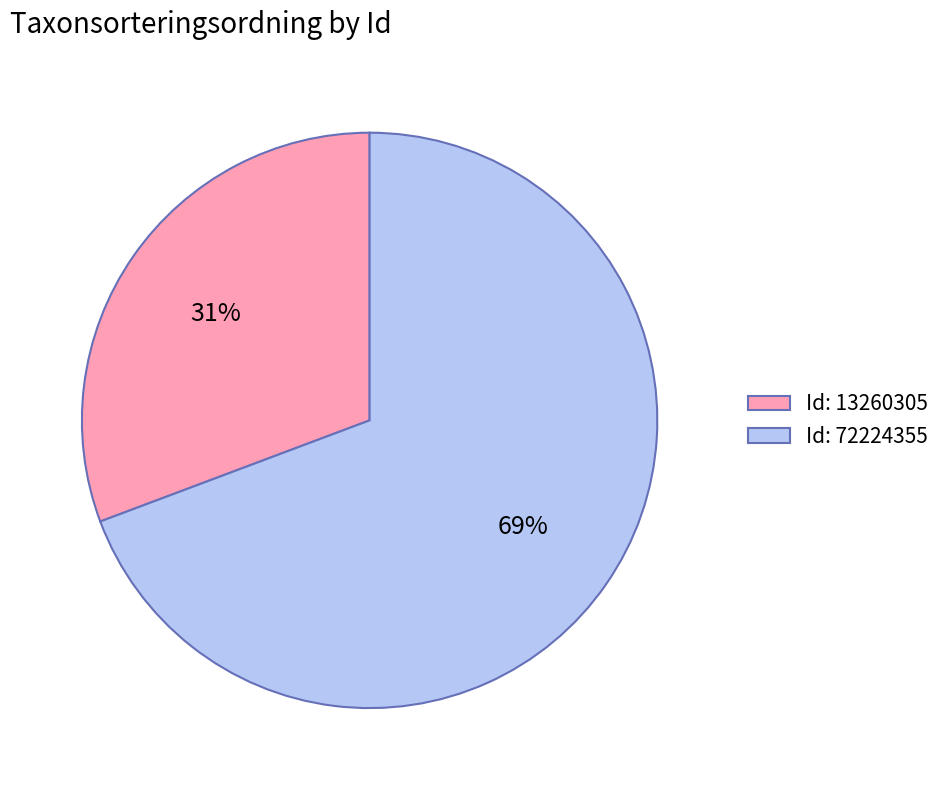

What is the ratio of the value at Id: 13260305 to the value at Id: 72224355?

0.4